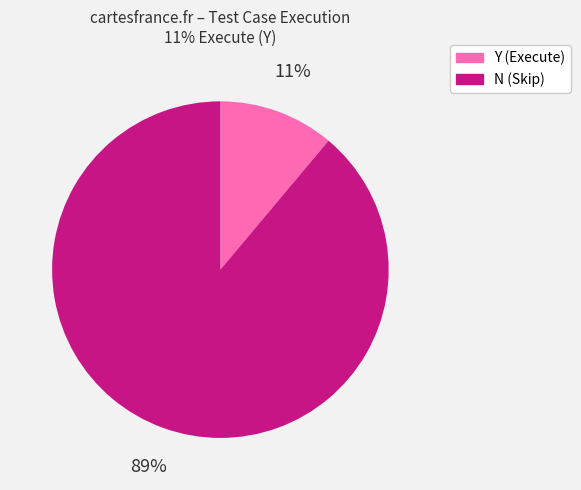

Do Y and N together represent more than half of the pie?

Yes